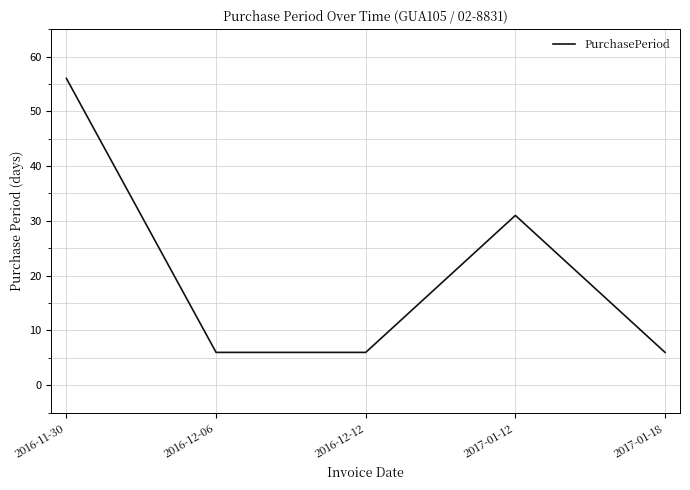

Is it true that the value at 2016-12-06 is 6?

True